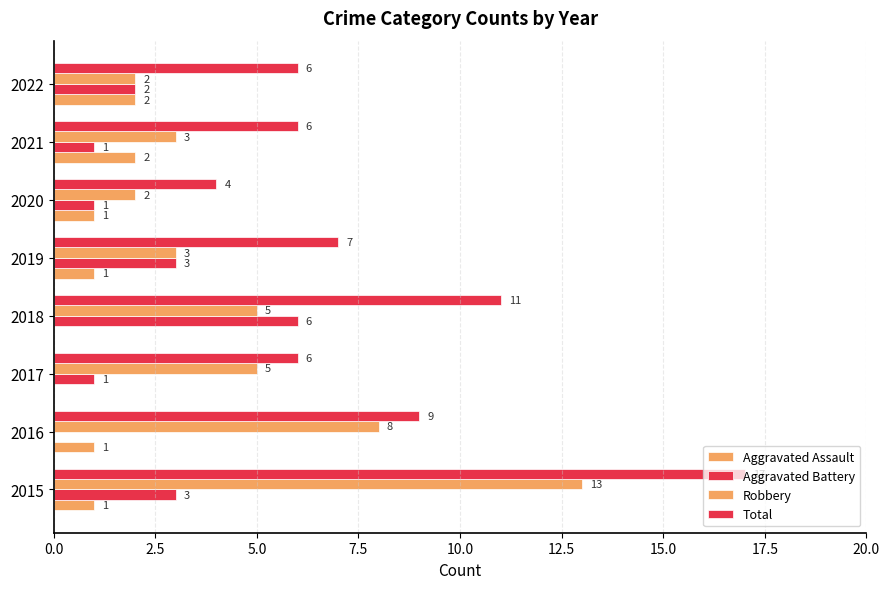

What is the value of the Total bar at the 4th from the left?

11